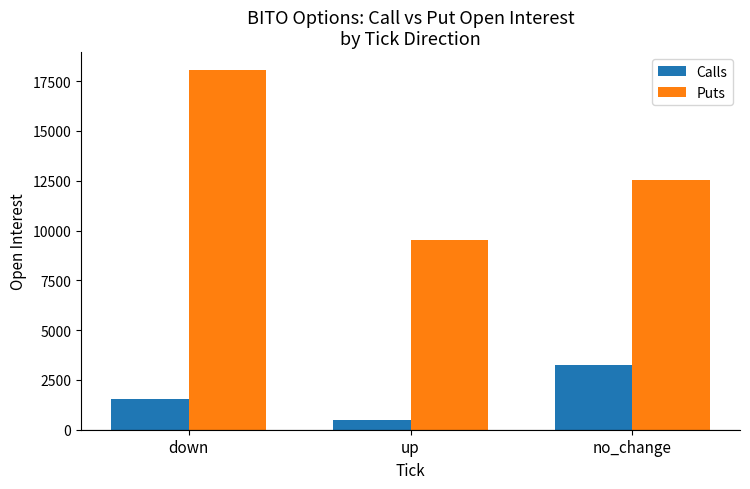

What are all the series names shown in the legend?

Calls, Puts